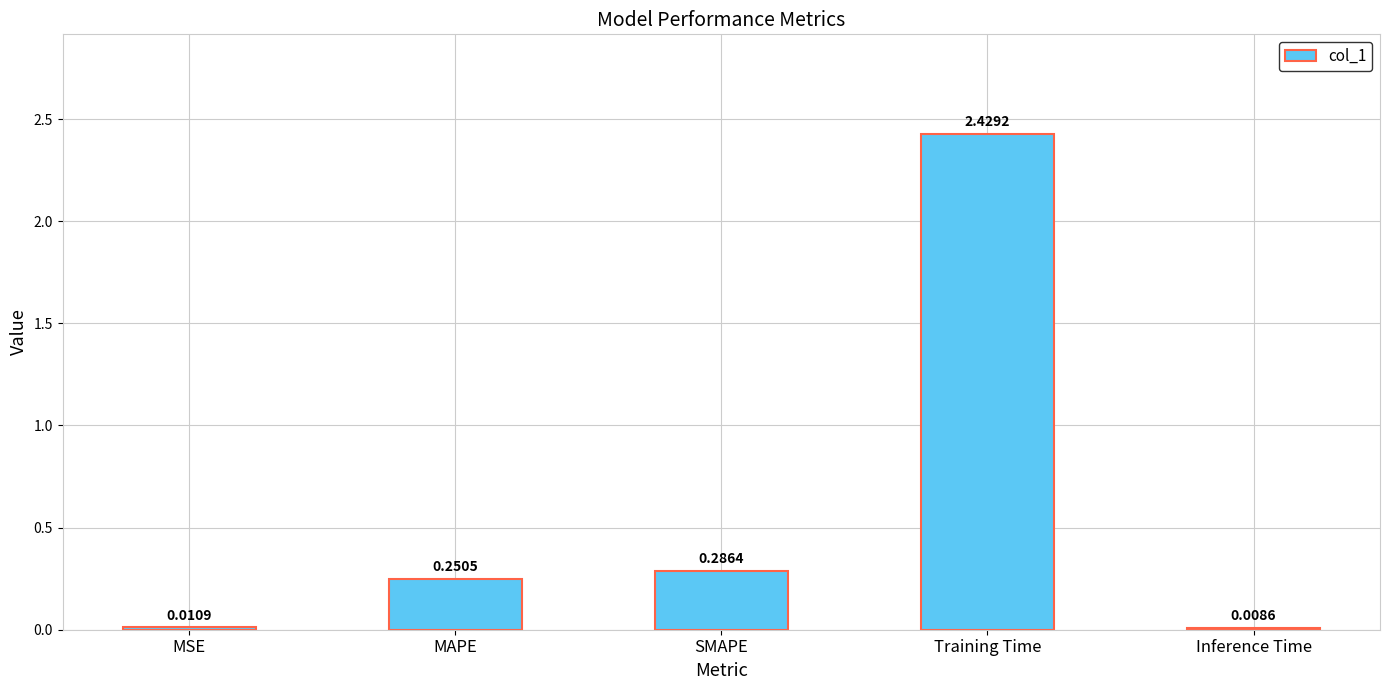

What is the sum of the values at Training Time and SMAPE?

2.7